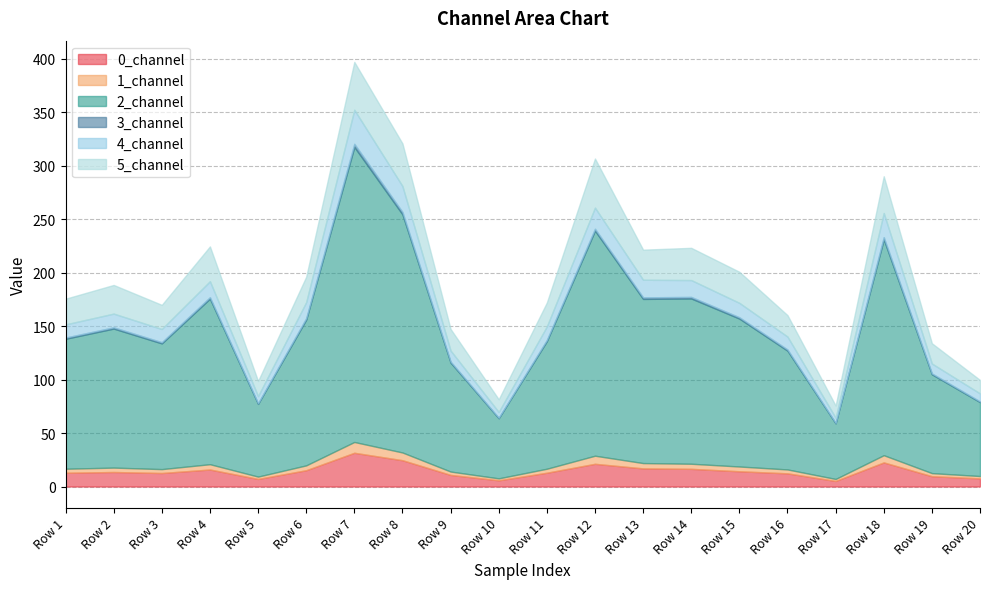

Reading left to right, extract all data points from this chart.

0_channel: Row 1=12.9	Row 2=13.6	Row 3=12.6	Row 4=15.9	Row 5=7.1	Row 6=15.2	Row 7=31.5	Row 8=24.6	Row 9=10.8	Row 10=5.8	Row 11=12.9	Row 12=21.2	Row 13=16.9	Row 14=16.5	Row 15=14.2	Row 16=12.3	Row 17=5.2	Row 18=22.5	Row 19=9.6	Row 20=7.6
1_channel: Row 1=3.8	Row 2=4.1	Row 3=3.6	Row 4=5.0	Row 5=2.2	Row 6=4.5	Row 7=10.1	Row 8=7.2	Row 9=3.1	Row 10=1.8	Row 11=3.7	Row 12=7.6	Row 13=5.0	Row 14=4.8	Row 15=4.5	Row 16=3.6	Row 17=1.9	Row 18=6.7	Row 19=2.9	Row 20=2.2
2_channel: Row 1=121.5	Row 2=130.0	Row 3=117.5	Row 4=154.8	Row 5=67.9	Row 6=136.2	Row 7=275.7	Row 8=222.6	Row 9=101.8	Row 10=56.2	Row 11=119.2	Row 12=210.3	Row 13=153.4	Row 14=154.5	Row 15=138.3	Row 16=111.0	Row 17=52.0	Row 18=201.7	Row 19=92.4	Row 20=69.1
3_channel: Row 1=1.1	Row 2=1.2	Row 3=1.1	Row 4=1.3	Row 5=0.6	Row 6=1.4	Row 7=2.9	Row 8=2.2	Row 9=0.9	Row 10=0.5	Row 11=1.1	Row 12=1.8	Row 13=1.5	Row 14=1.4	Row 15=1.2	Row 16=1.1	Row 17=0.4	Row 18=2.1	Row 19=0.8	Row 20=0.7
4_channel: Row 1=12.3	Row 2=12.8	Row 3=12.3	Row 4=15.0	Row 5=6.7	Row 6=15.0	Row 7=31.9	Row 8=24.3	Row 9=10.3	Row 10=5.4	Row 11=12.7	Row 12=19.8	Row 13=16.5	Row 14=15.7	Row 15=13.5	Row 16=12.1	Row 17=4.9	Row 18=22.6	Row 19=9.3	Row 20=7.5
5_channel: Row 1=24.0	Row 2=26.8	Row 3=22.6	Row 4=32.5	Row 5=14.1	Row 6=23.7	Row 7=44.7	Row 8=39.8	Row 9=20.2	Row 10=11.8	Row 11=22.3	Row 12=45.9	Row 13=28.1	Row 14=30.1	Row 15=29.0	Row 16=20.0	Row 17=11.3	Row 18=34.3	Row 19=18.9	Row 20=12.6